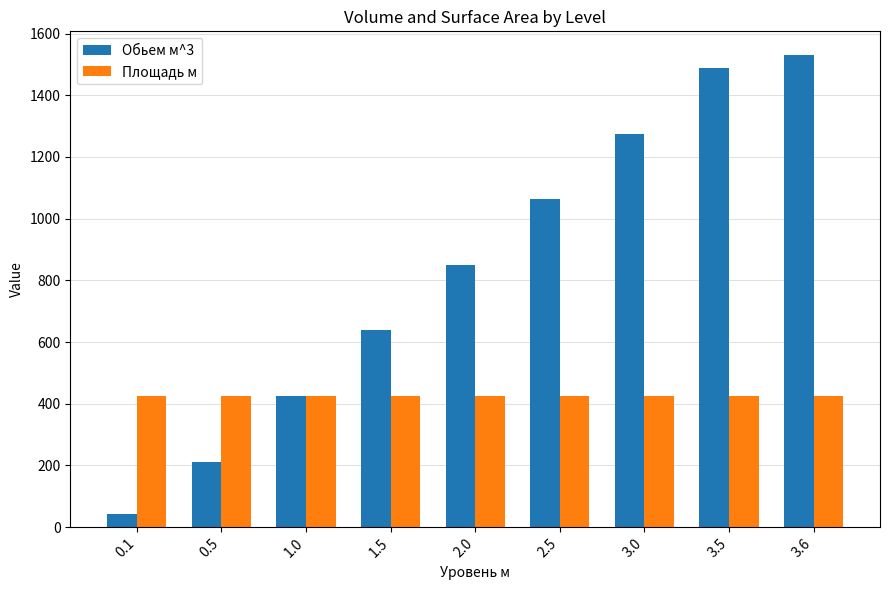

What is the sum of all Площадь м values?

3826.8